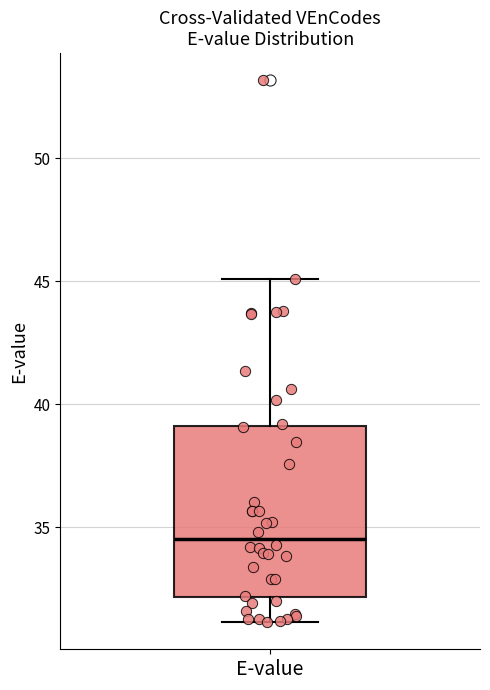

Read this box plot against the y-axis: the position of the median line, the range covered by the box, and the ends of both whiskers. The values are not printed on the chart, so give them approximately, as read against the axis.

median 34.5, box 32.0 to 39.0, whiskers 31.0 to 45.0